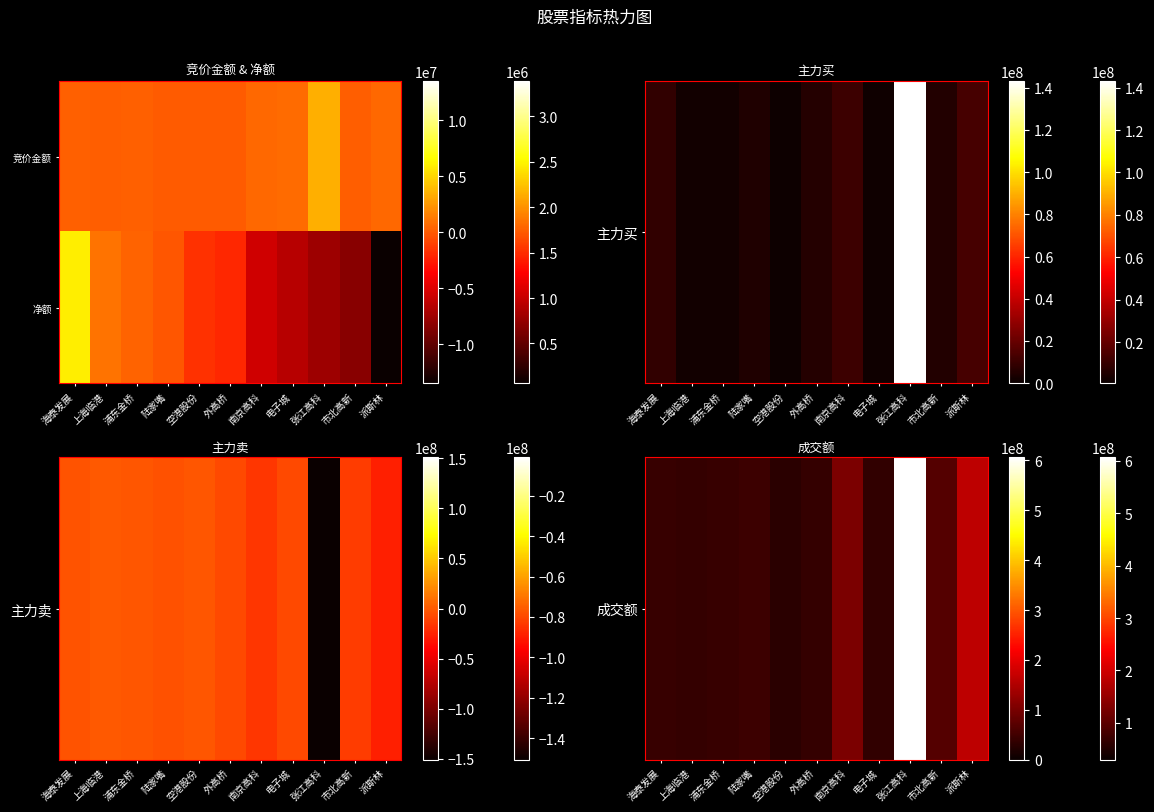

What is the smallest value displayed?

-13498973